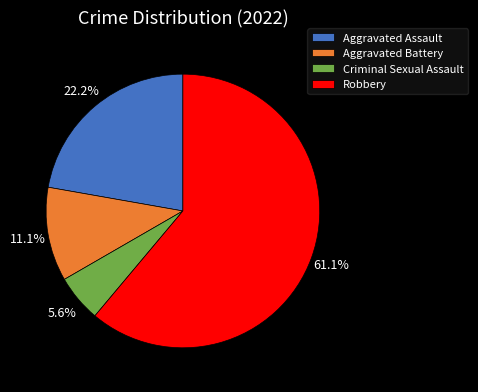

To the nearest percent, what is the average slice percentage?

25%